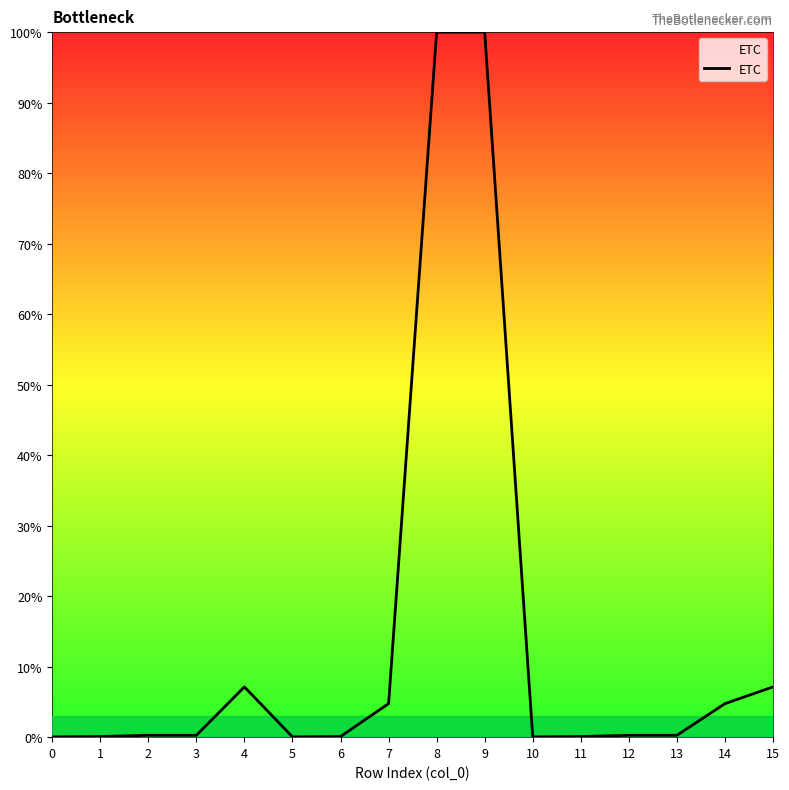

The chart shows a value of 0.3 at 3. True or false?

True